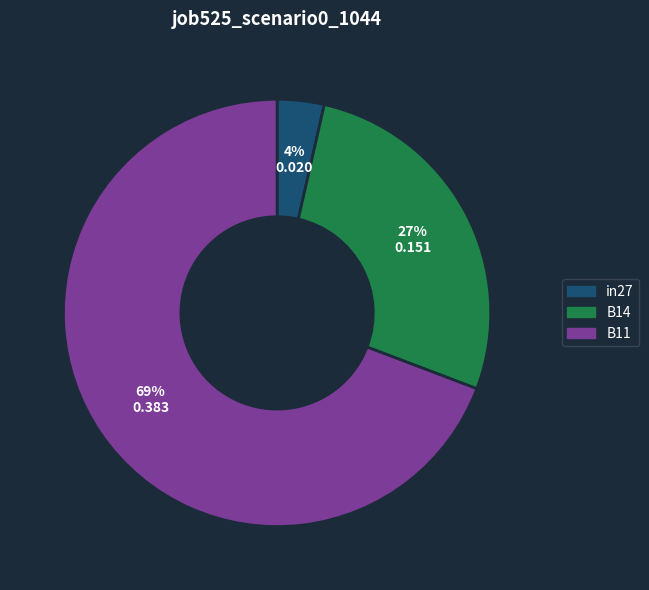

Which has a higher value, B11 or in27?

B11